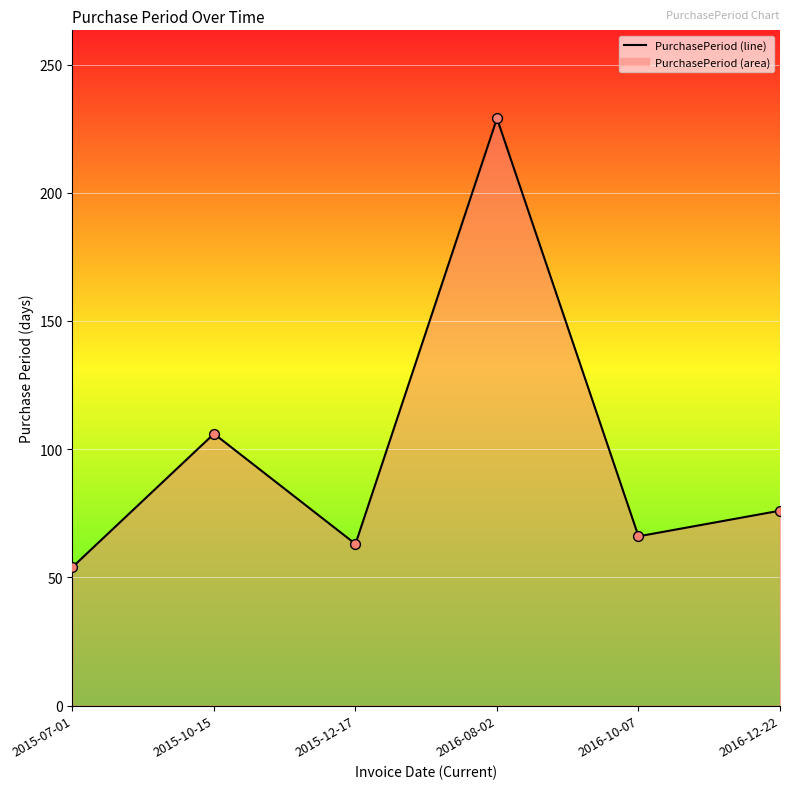

Approximately how many times larger is the value at 2016-08-02 compared to 2016-12-22?

3.0